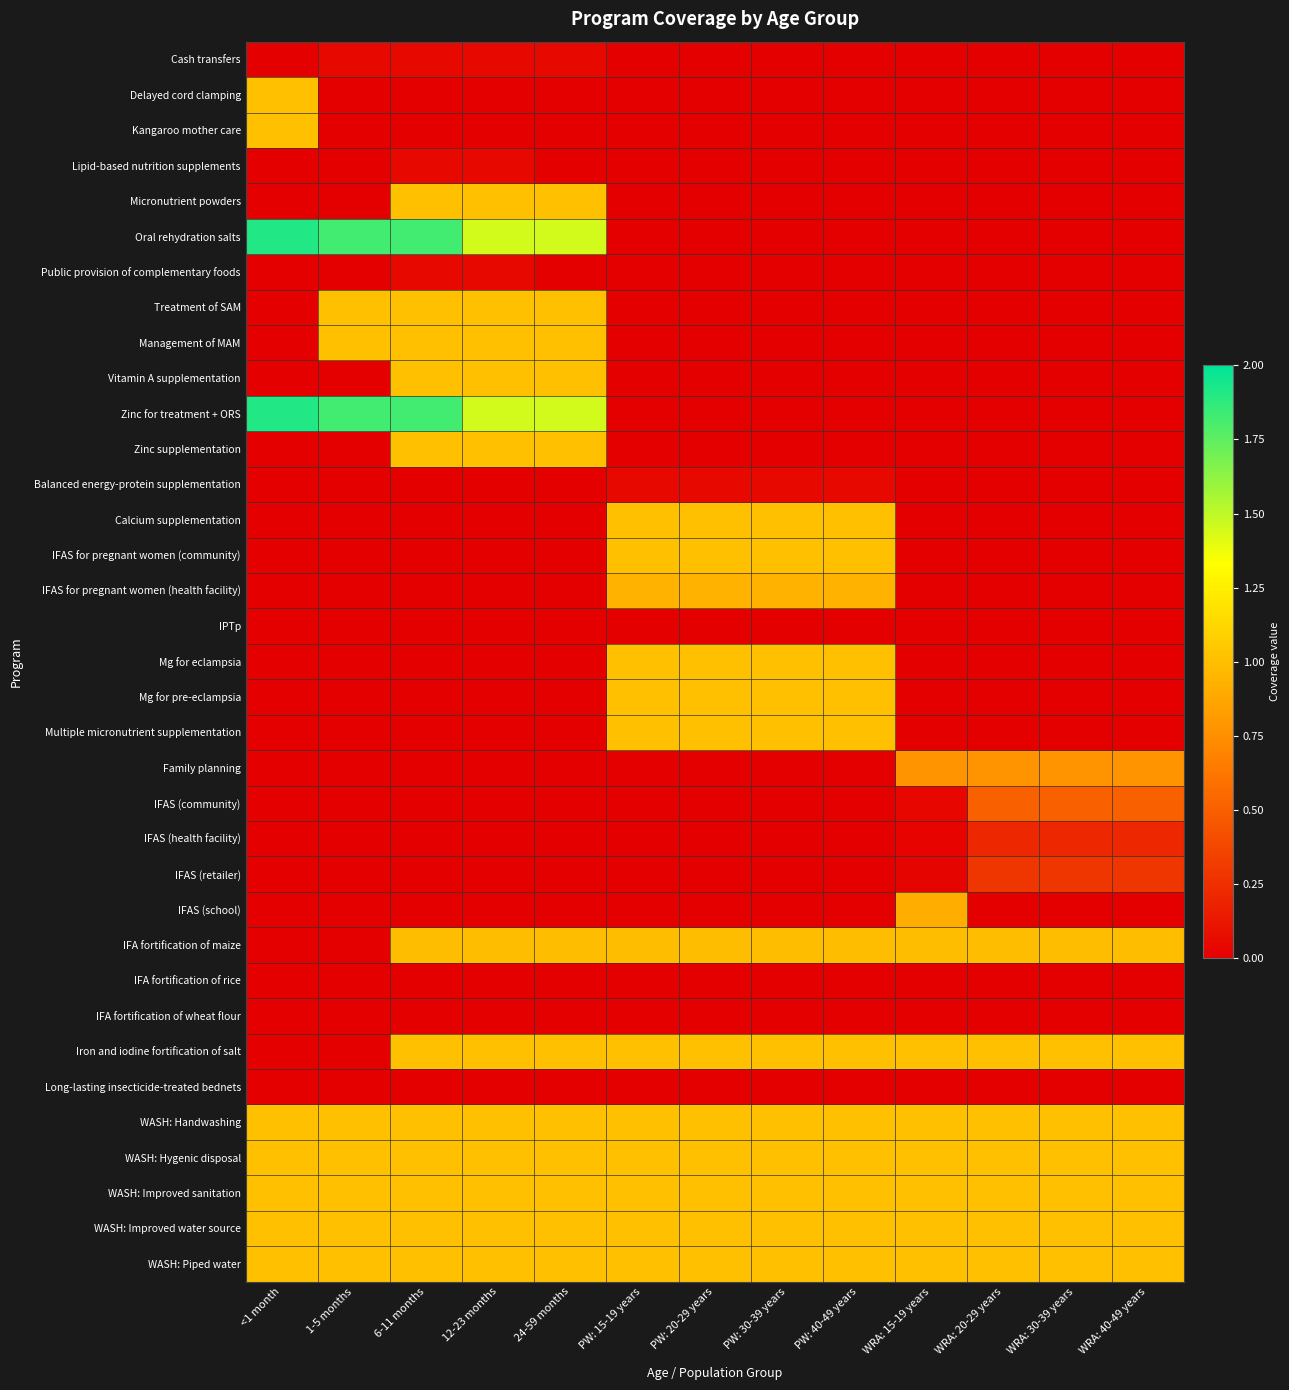

Which has a higher value, WRA: 15-19 years or 24-59 months?

24-59 months